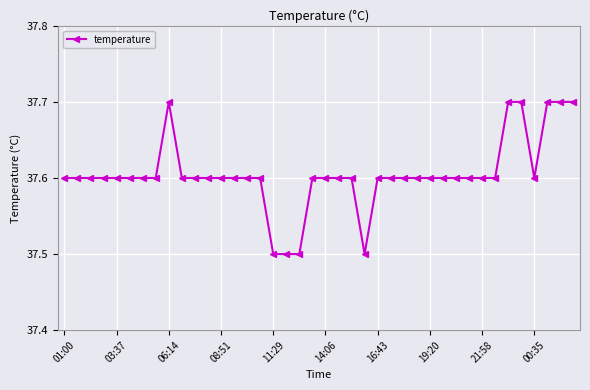

What is the difference between the maximum and minimum values?

0.2